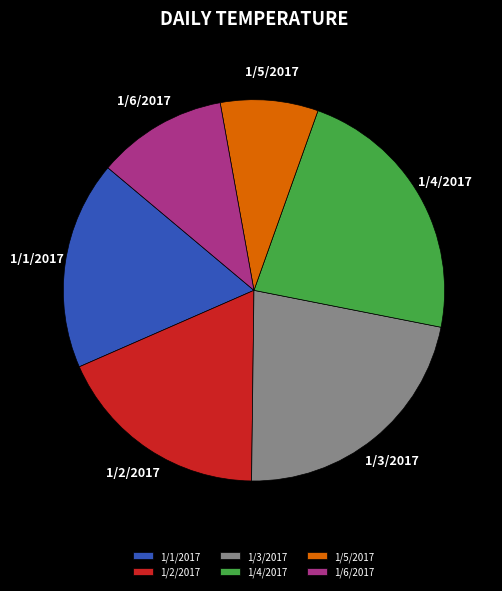

Between 1/6/2017 and 1/1/2017, which is larger?

1/1/2017